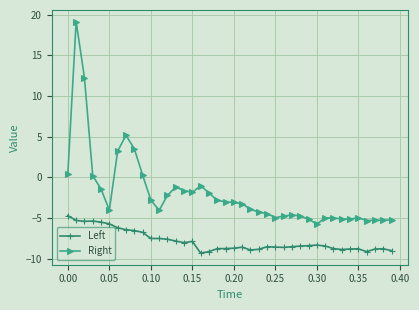

Which series has the widest spread of values?

Right